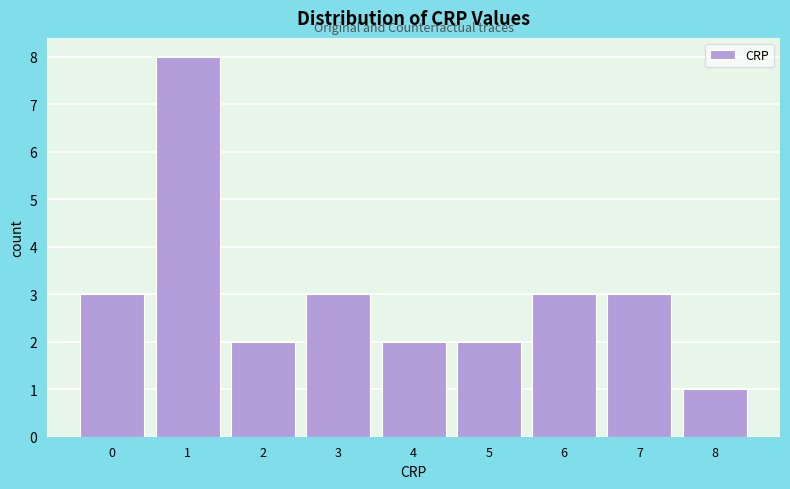

Which range on the x-axis has the tallest bar?

0.5 to 1.5